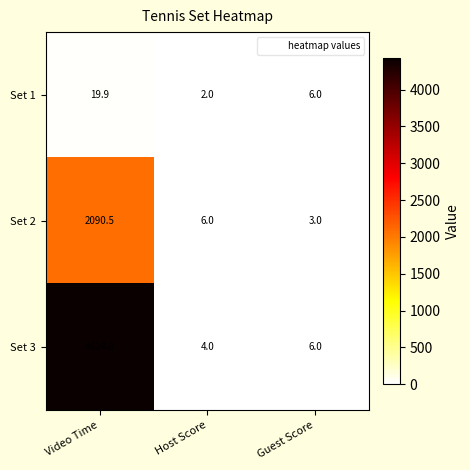

Which series changed the most between Video Time and Host Score?

Set 3